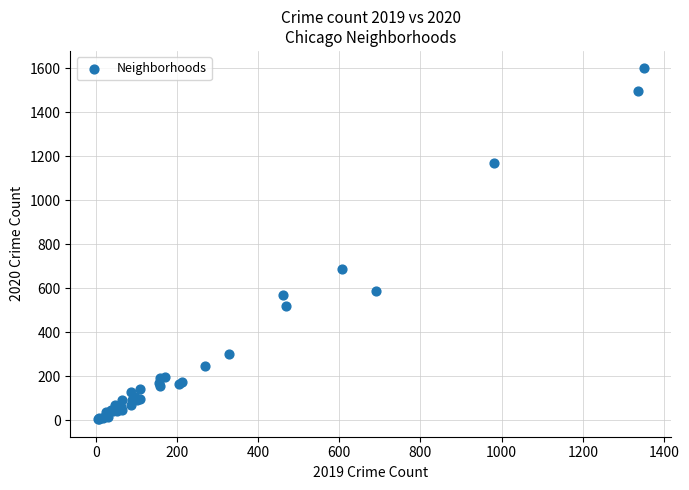

What Y value in the scatter plot is closest to 801?

686